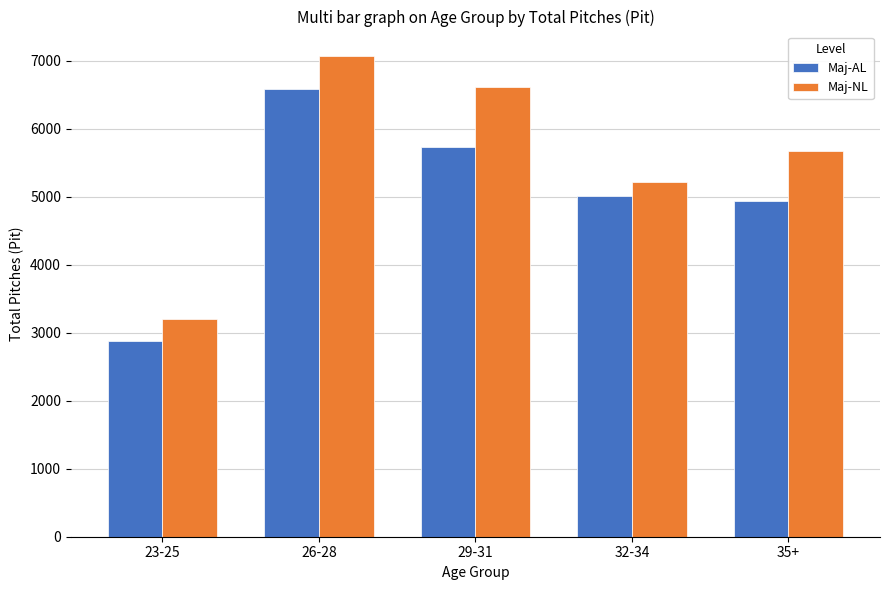

Reading left to right, list all the values displayed in this chart.

Maj-AL: 2872	6587	5729	5014	4936
Maj-NL: 3202	7074	6618	5214	5672